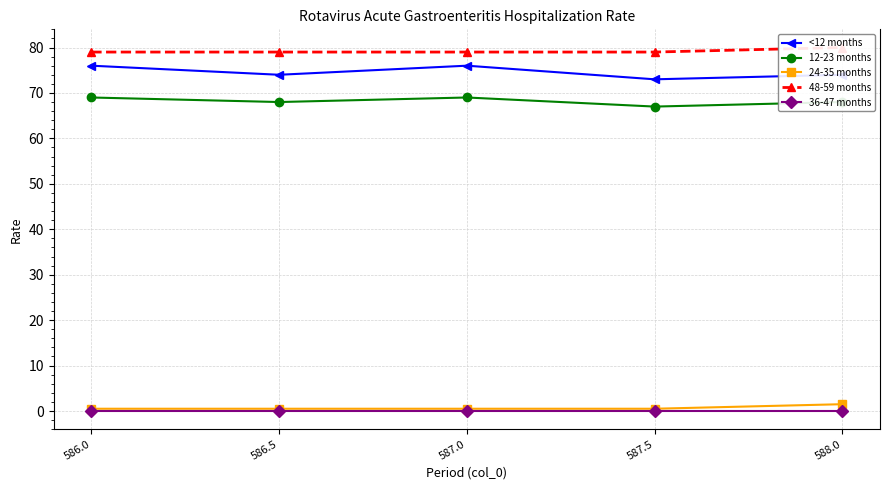

Rank the categories by 24-35 months value from highest to lowest.

588.0, 586.0, 586.5, 587.0, 587.5